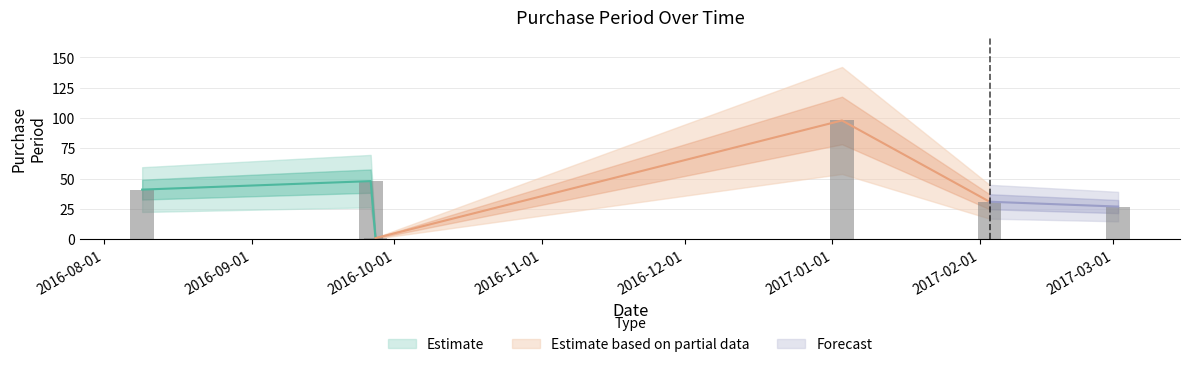

What is the difference between the values at 2016-09-27 and 2016-09-26?

47